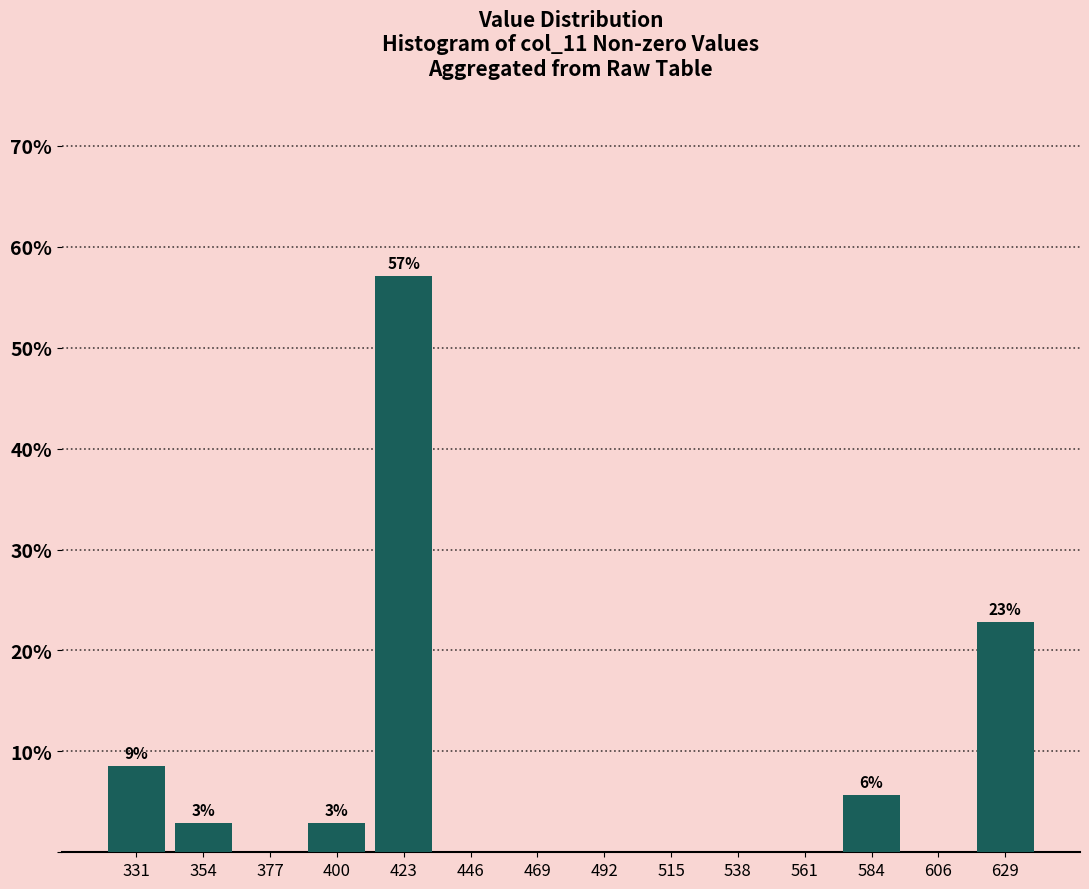

Which range on the x-axis has the tallest bar?

410 to 435